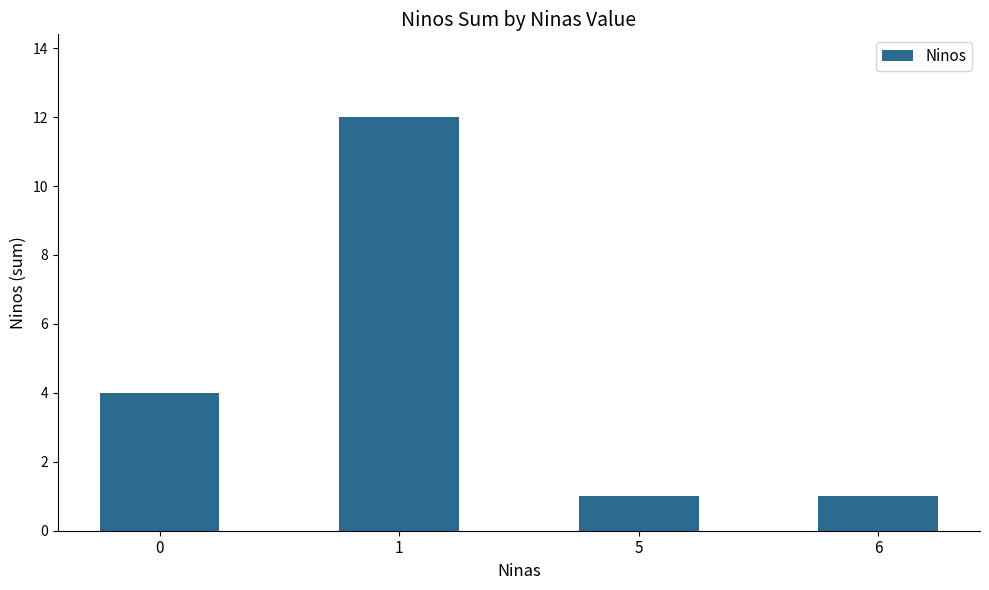

What is the minimum value shown in the chart?

1